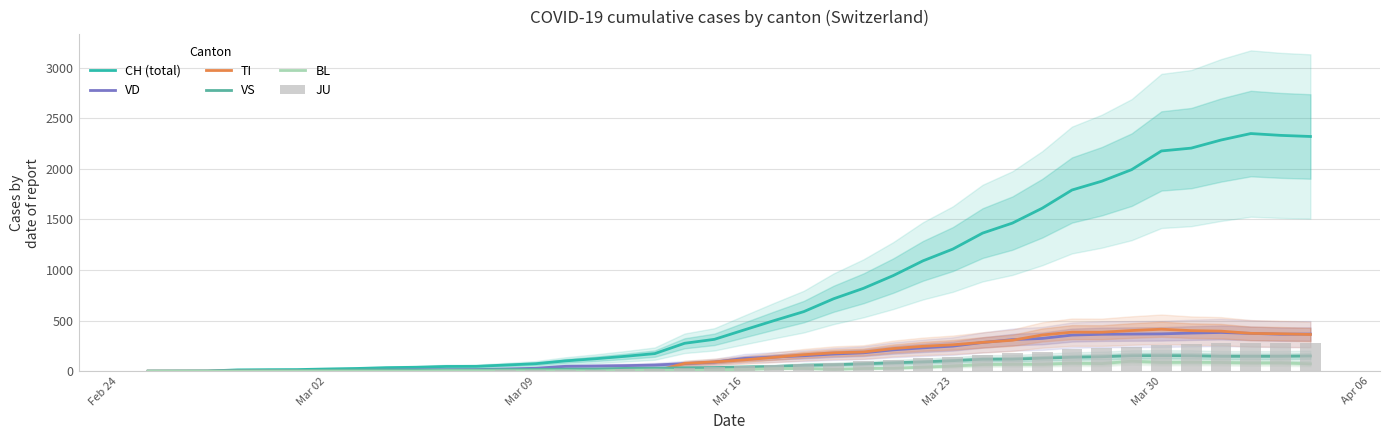

What is the difference between the maximum and second lowest values in the CH (total) series?

2348.0